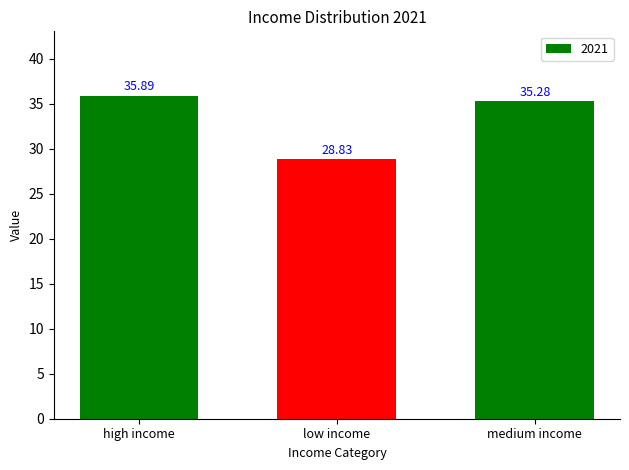

True or false: the data shows 28.8 at low income.

True